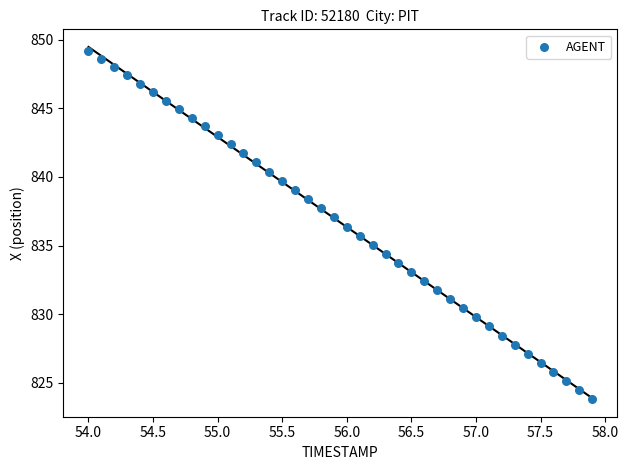

What is the range of X values (max minus min)?

3.9